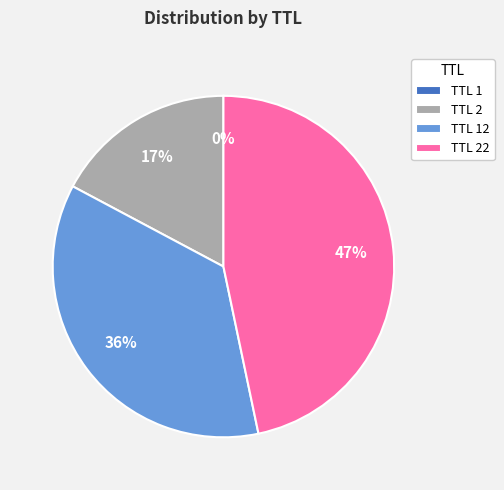

Is it true that TTL 22 is 33% of the pie?

False